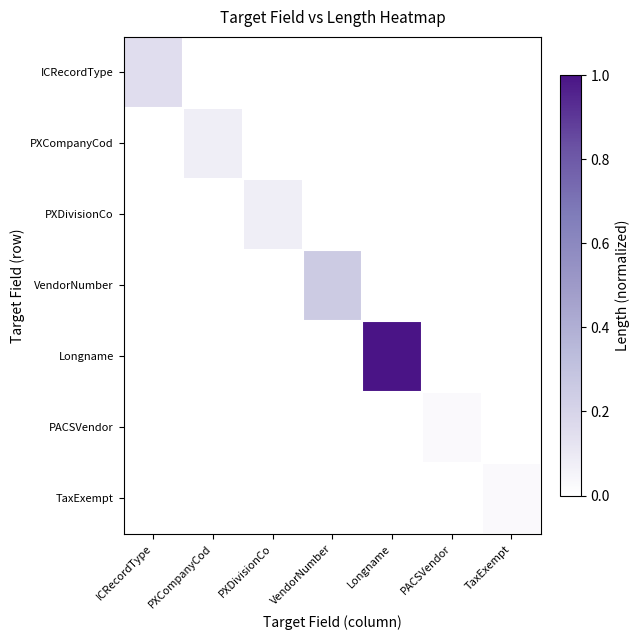

Which series has the largest range (max minus min)?

Longname